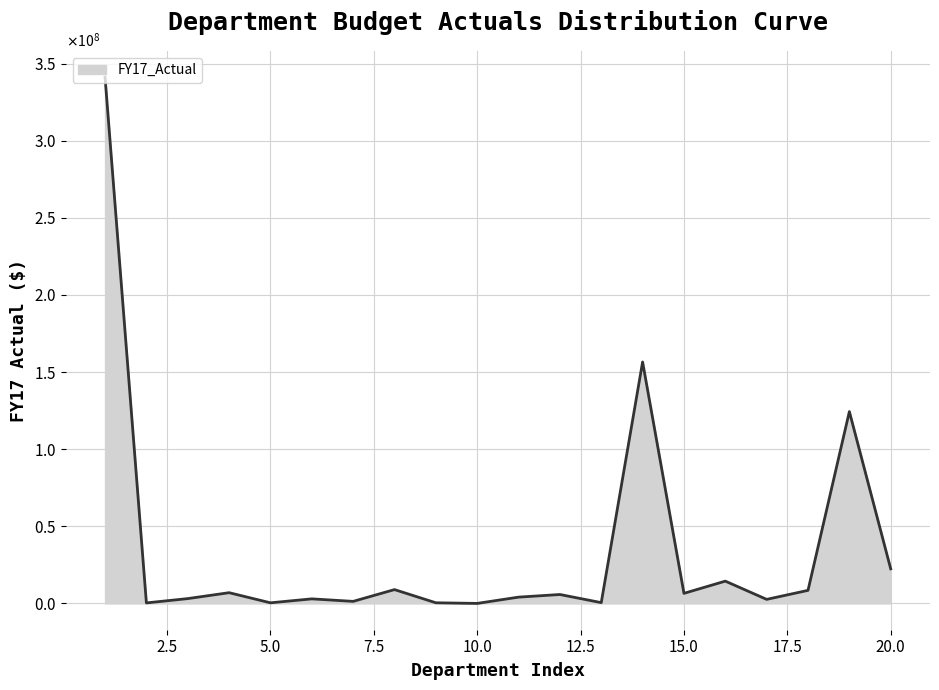

Does the chart display data point markers on the line(s)?

No